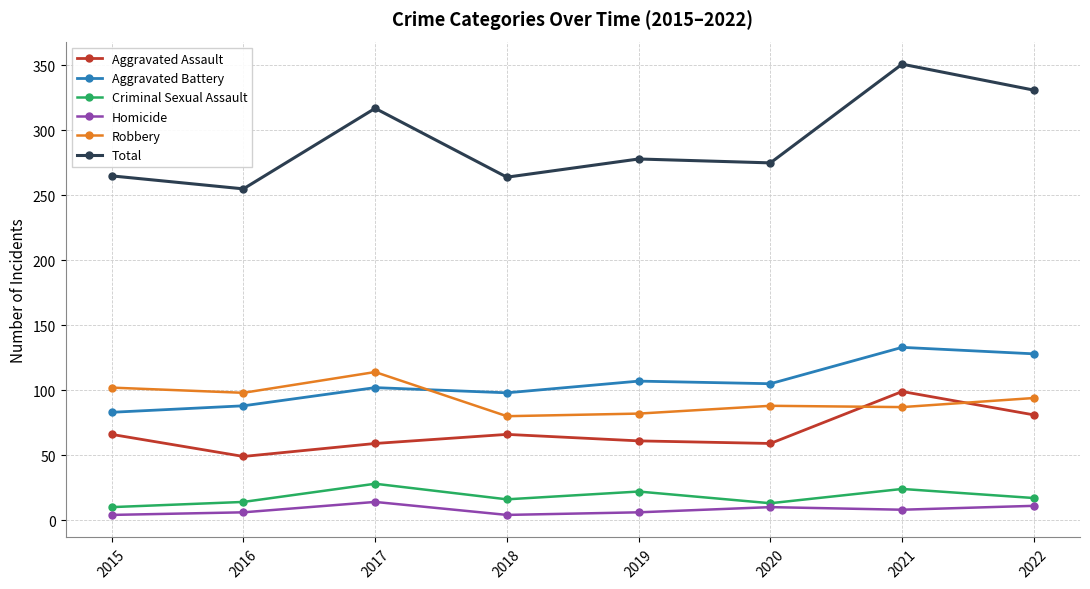

At how many categories does at least one series exceed 158?

8